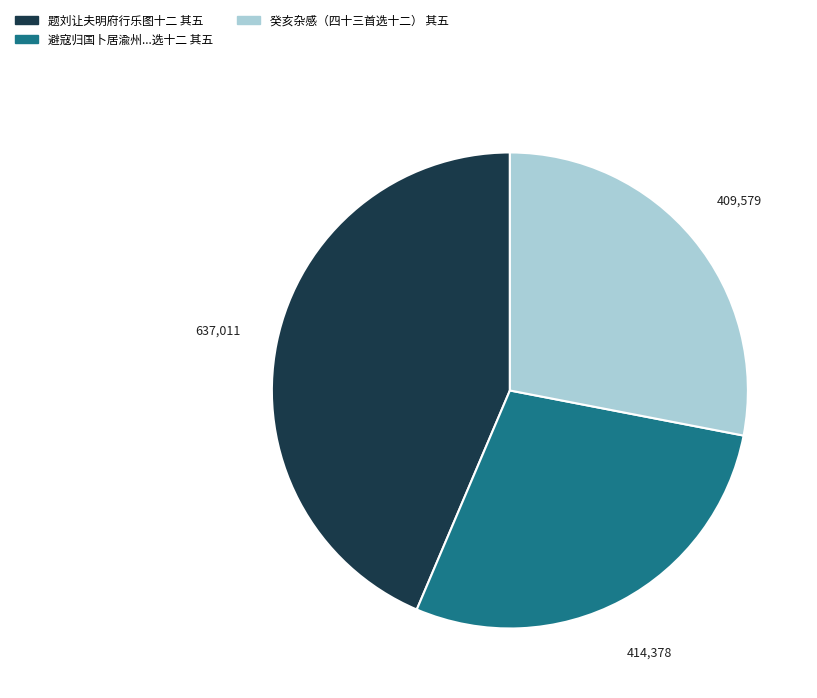

How many slices are in this pie chart?

3